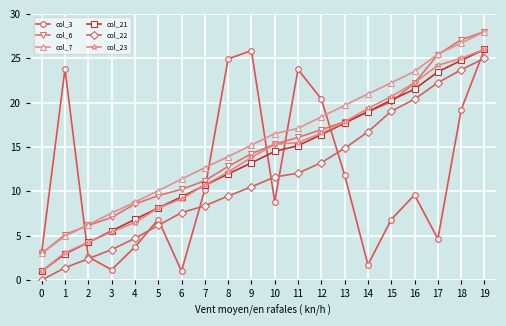

What is the spread (max minus min) of values at 18?

3.5